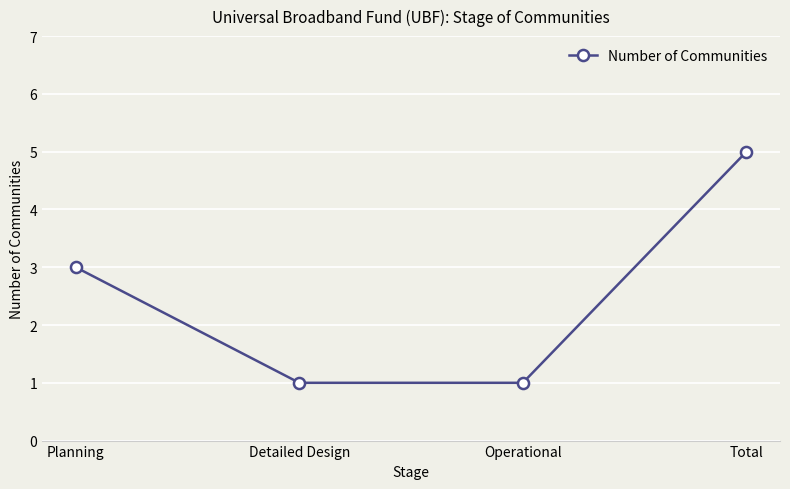

How many values are below 3?

2